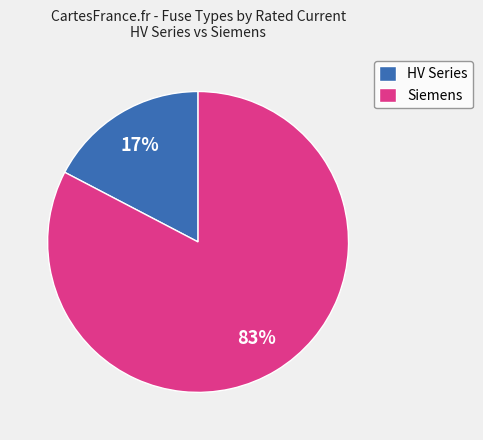

The HV Series slice represents 27% of the pie. True or false?

False